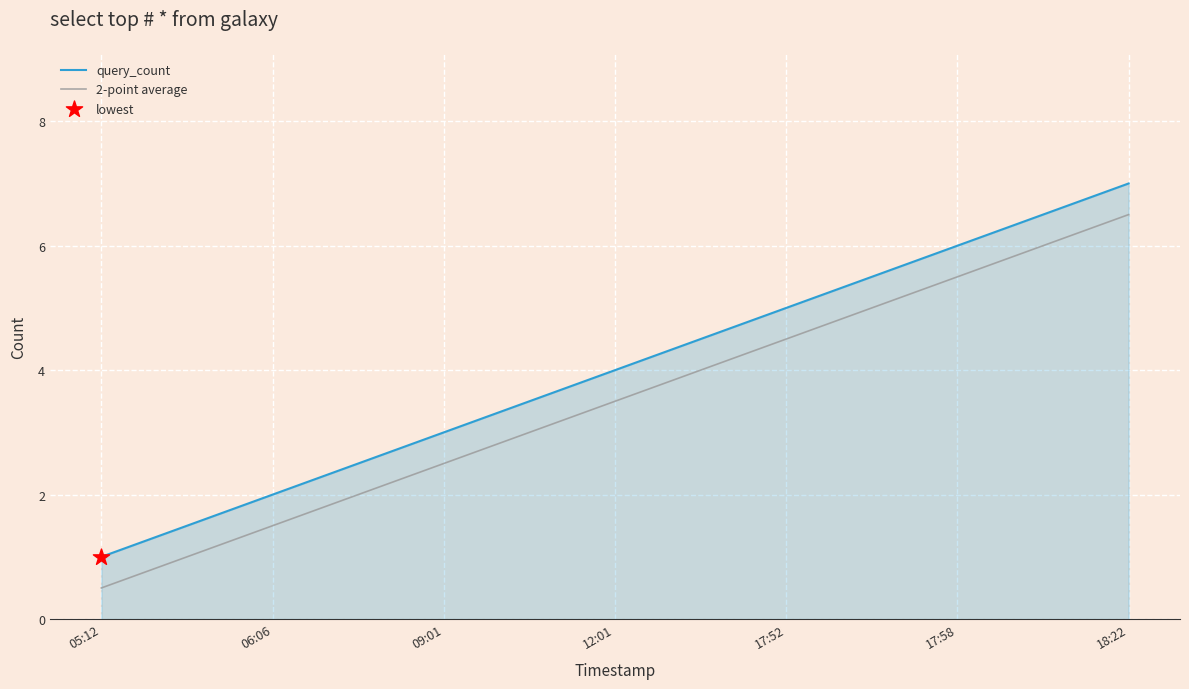

Which series has the largest total across all categories?

query_count